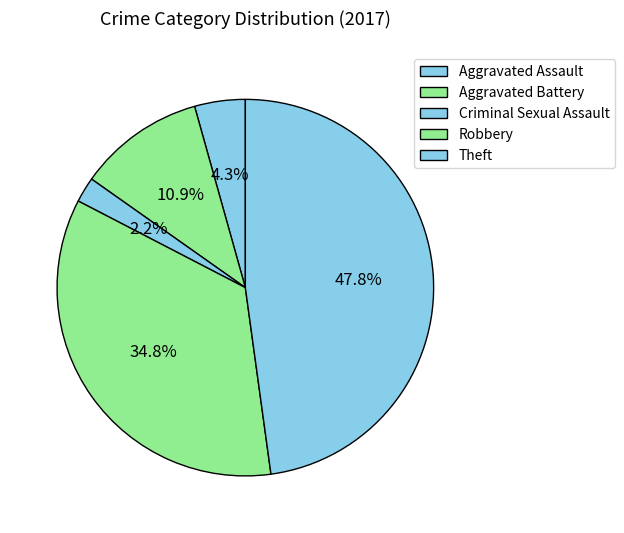

True or false: Theft accounts for 61% of the total.

False